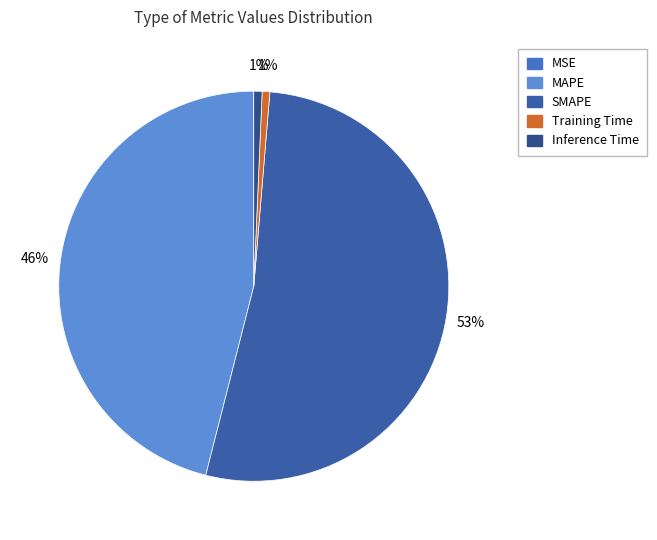

What percentage is NOT represented by MSE?

100.0%